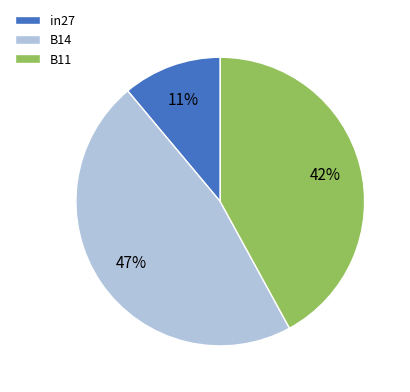

How many slices are in this pie chart?

3